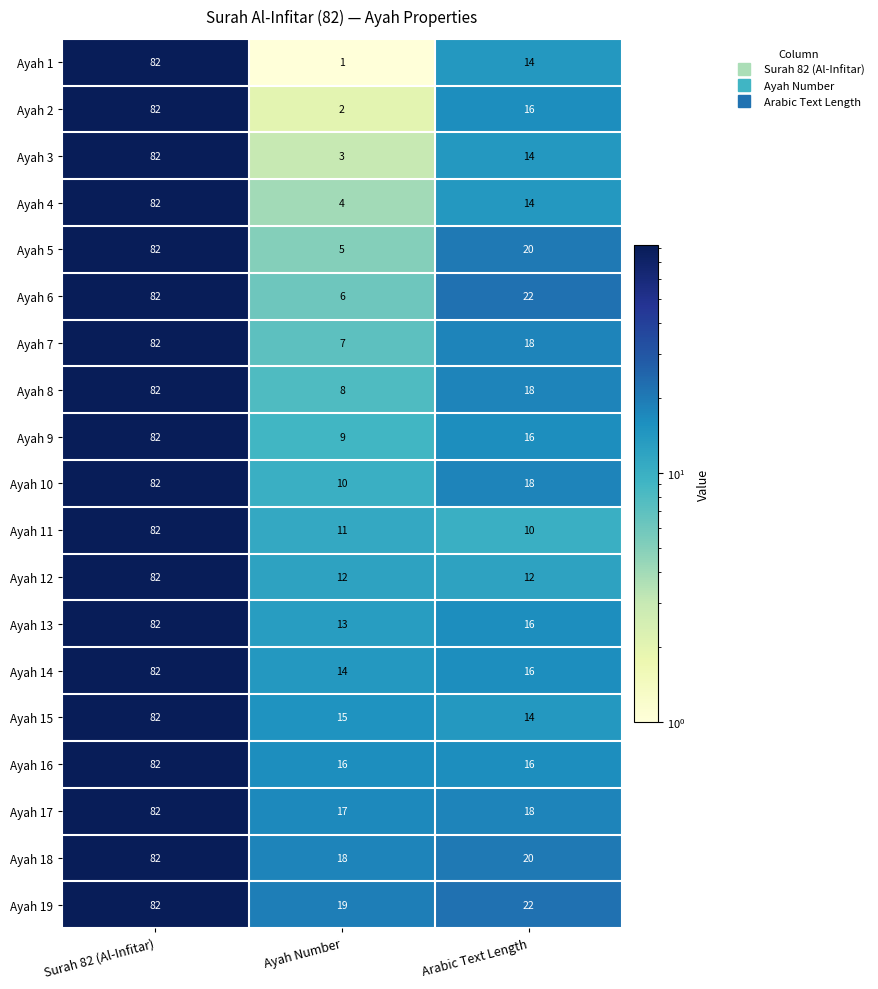

Rank the categories by Ayah 14 value from highest to lowest.

Surah 82 (Al-Infitar), Arabic Text Length, Ayah Number